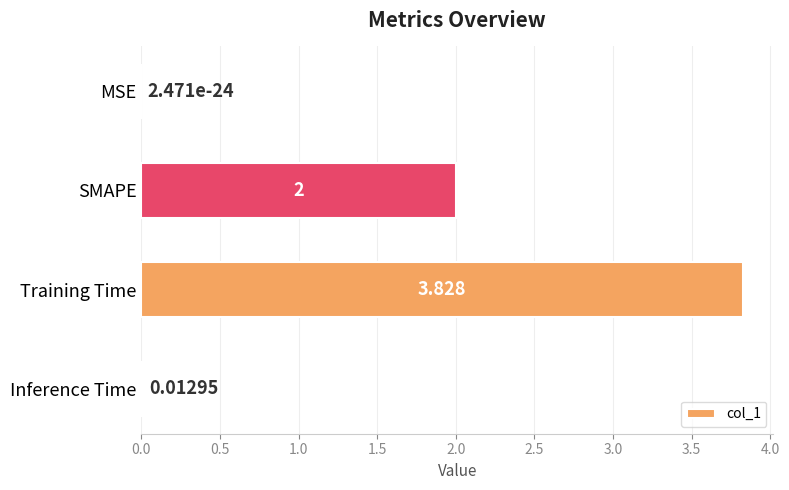

Which category has the highest value across all series?

Training Time